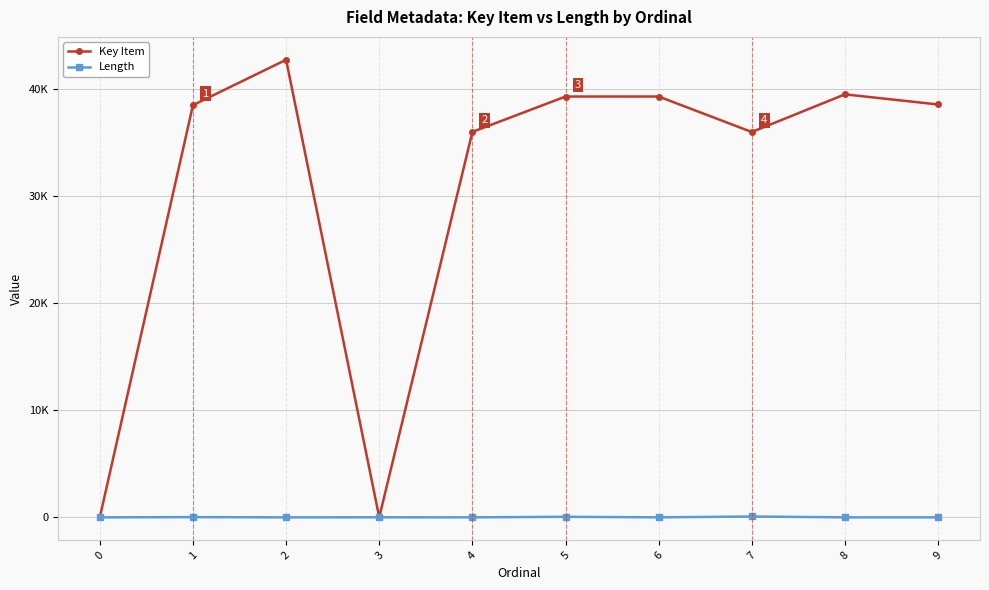

Rank the series by their average value, from highest to lowest.

Key Item, Length